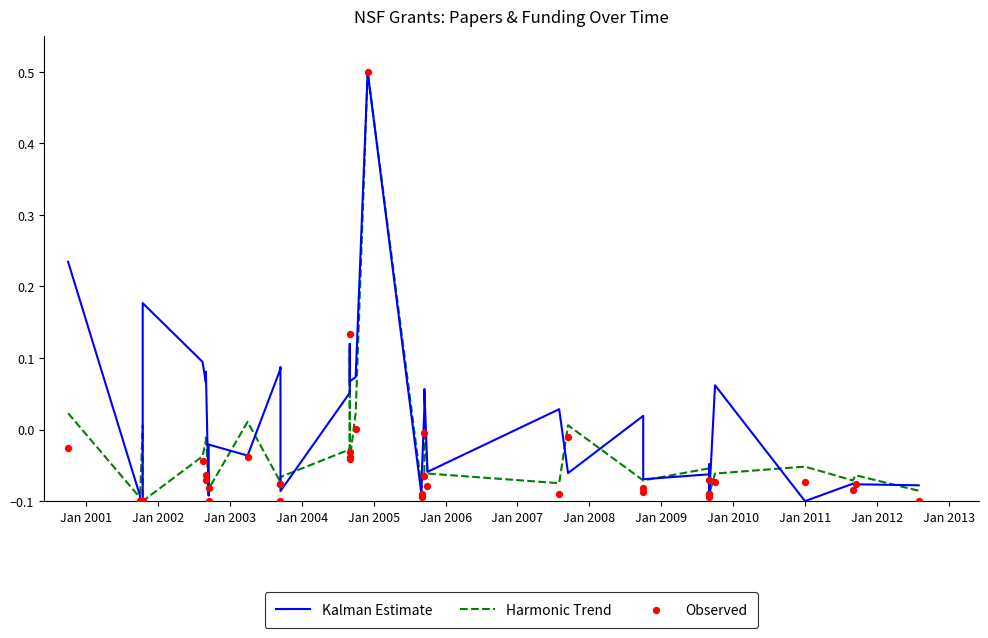

At how many categories does at least one series exceed 0?

22